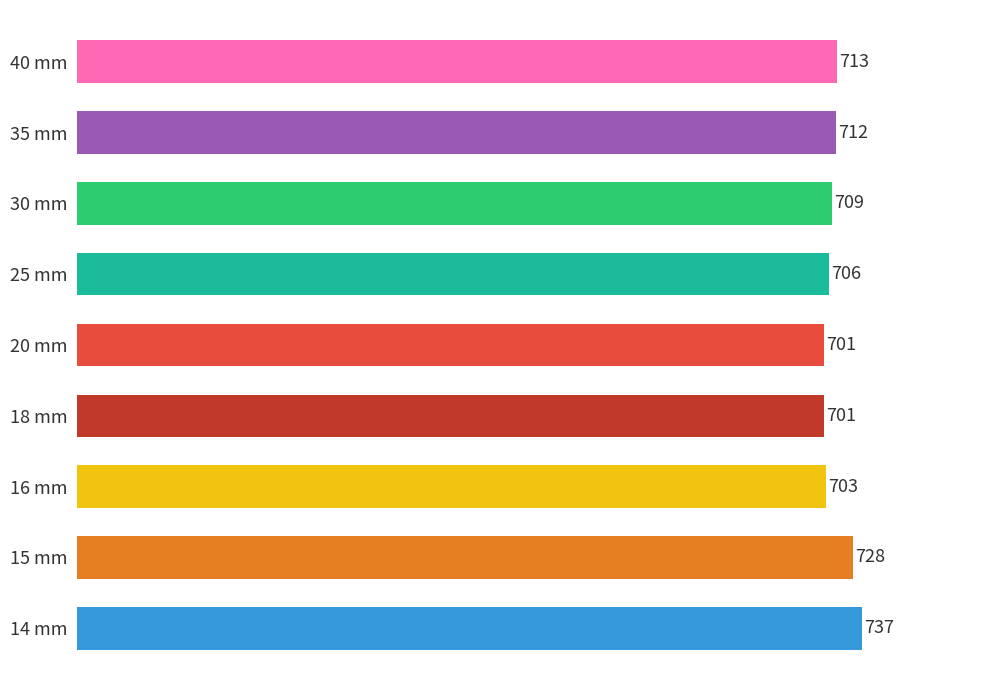

Are the bars horizontal?

Yes